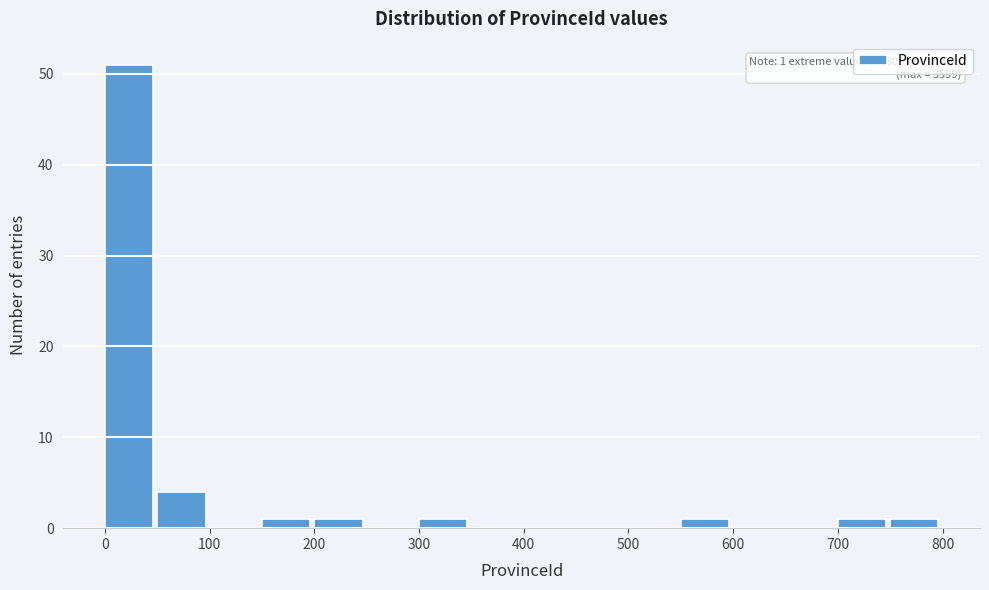

Over which range of the x-axis is the bar tallest?

0 to 50